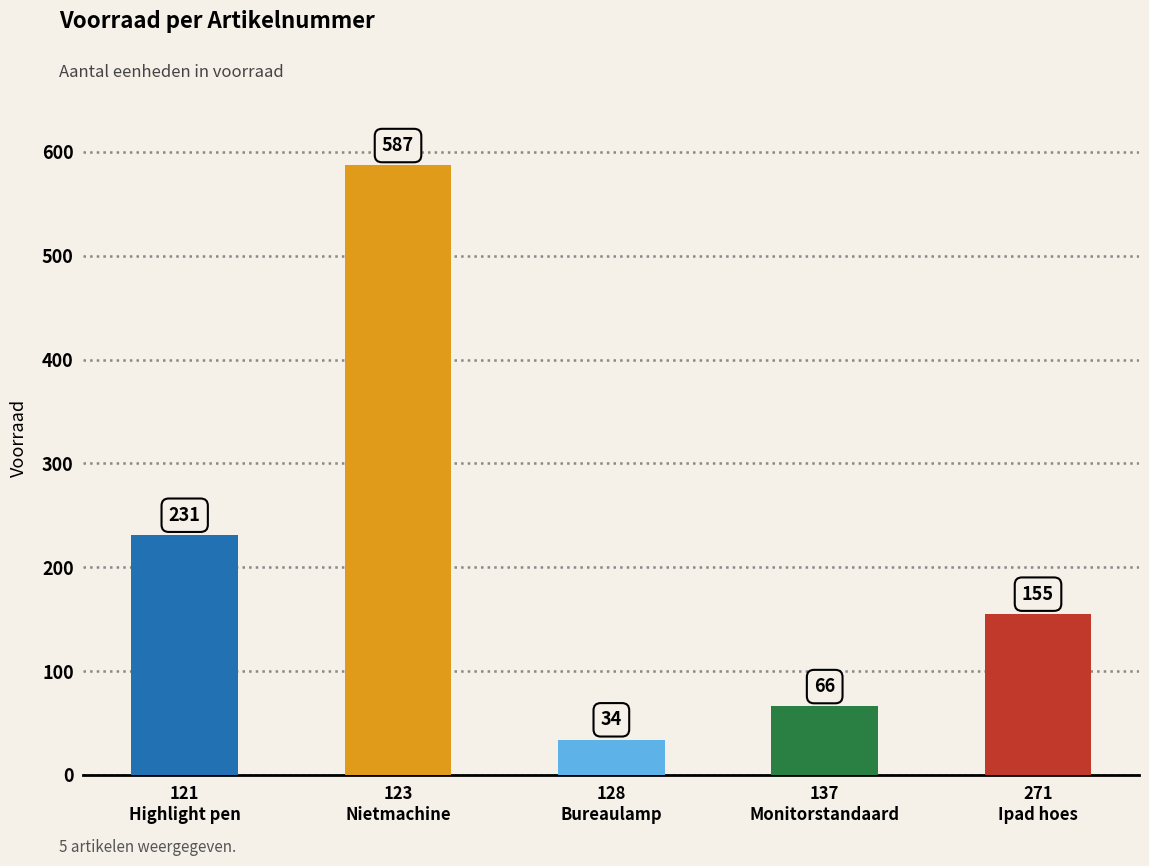

What is the change in value from 121
Highlight pen to 271
Ipad hoes?

-76